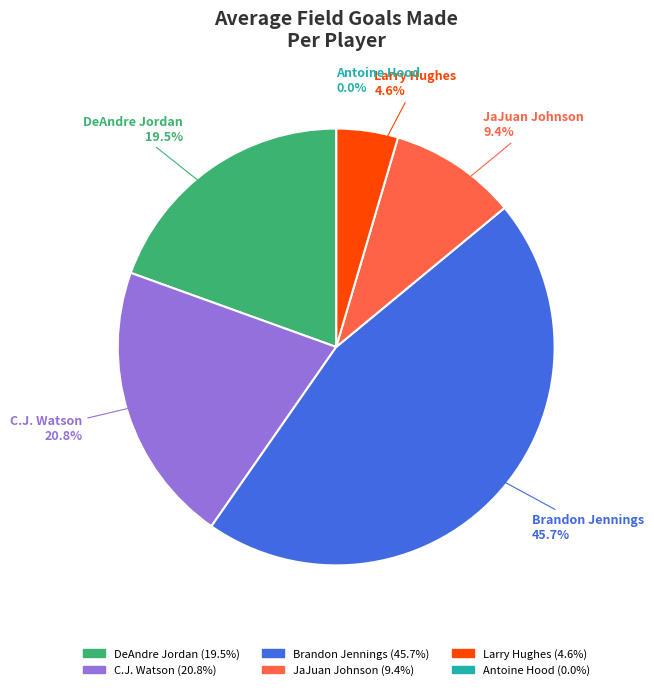

Is Antoine Hood the majority of the pie?

No